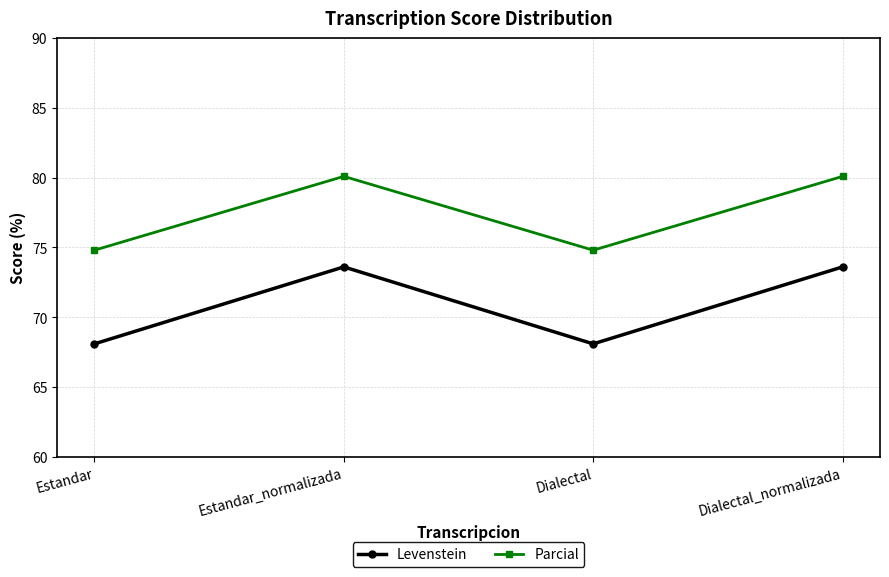

At which category does Parcial reach its first local peak?

Estandar_normalizada